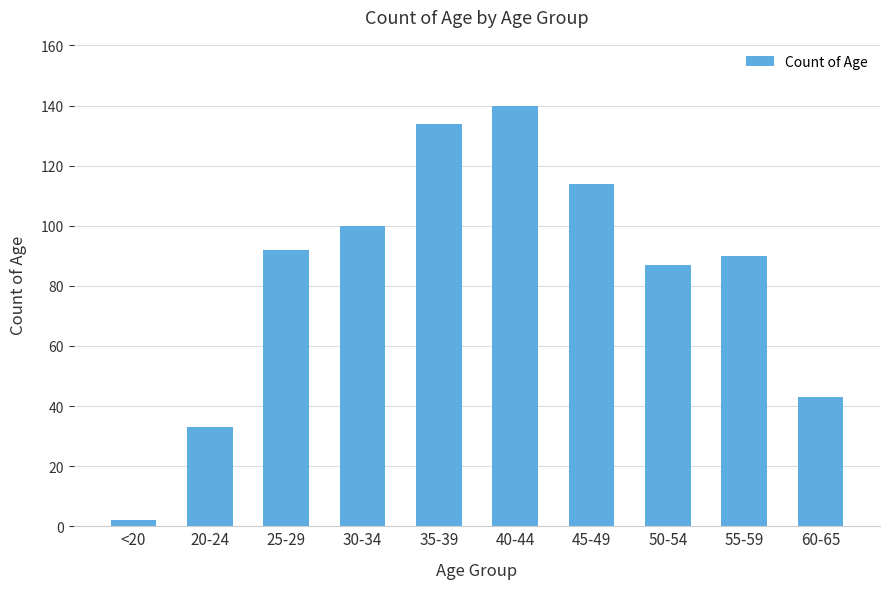

What is the average value?

84